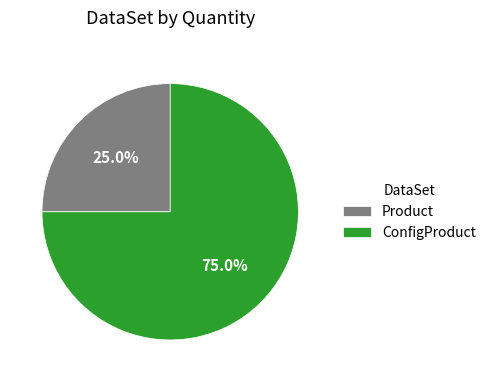

The Product slice represents 16% of the pie. True or false?

False